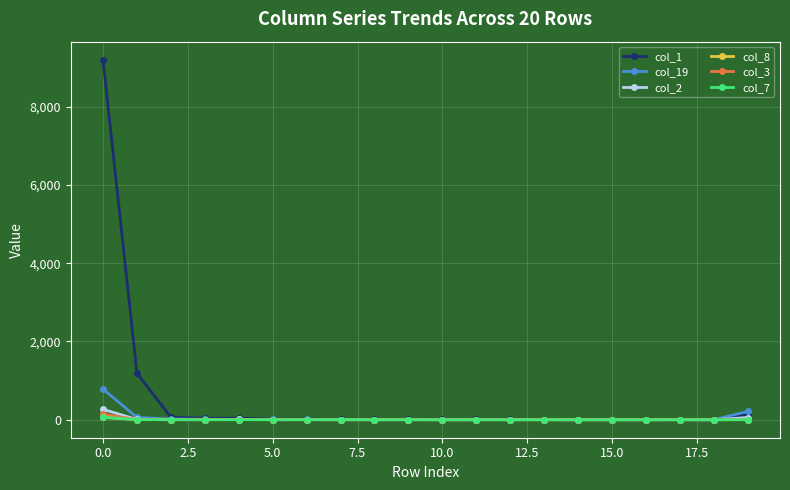

Which series has the largest total across all categories?

col_1